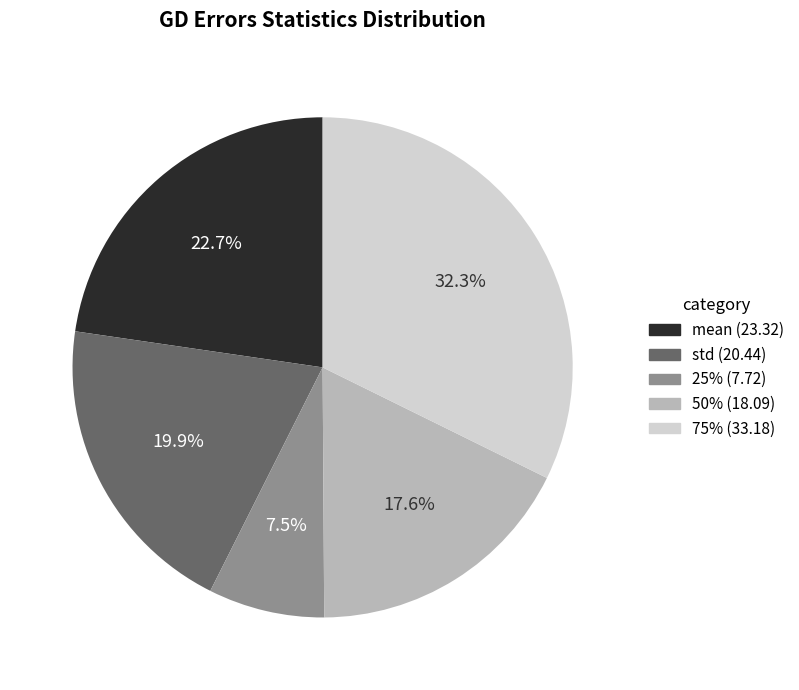

Does any single category account for the majority?

No